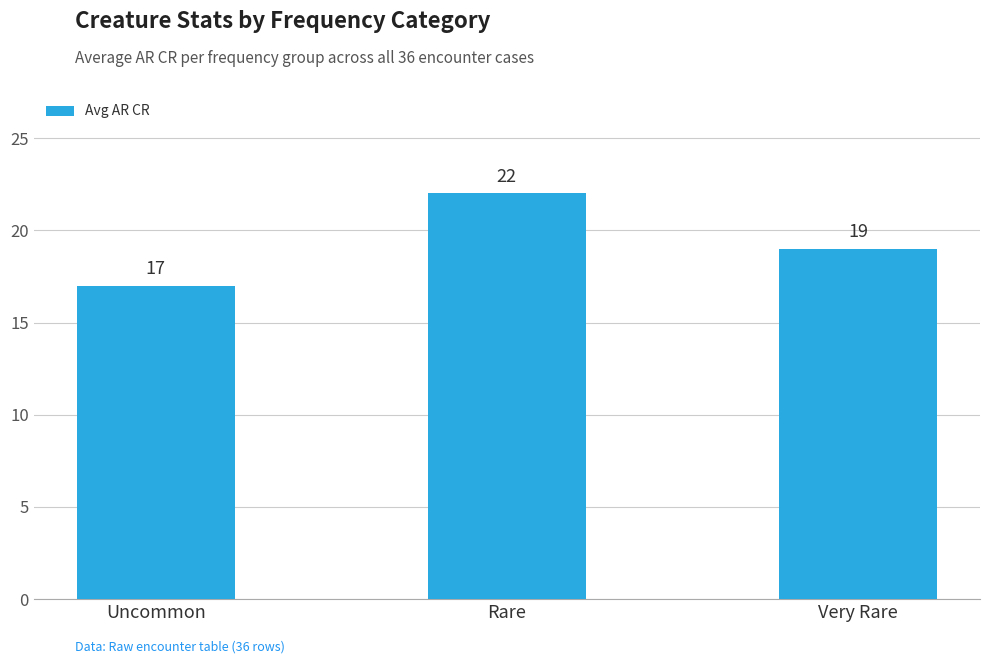

Are the bars horizontal?

No